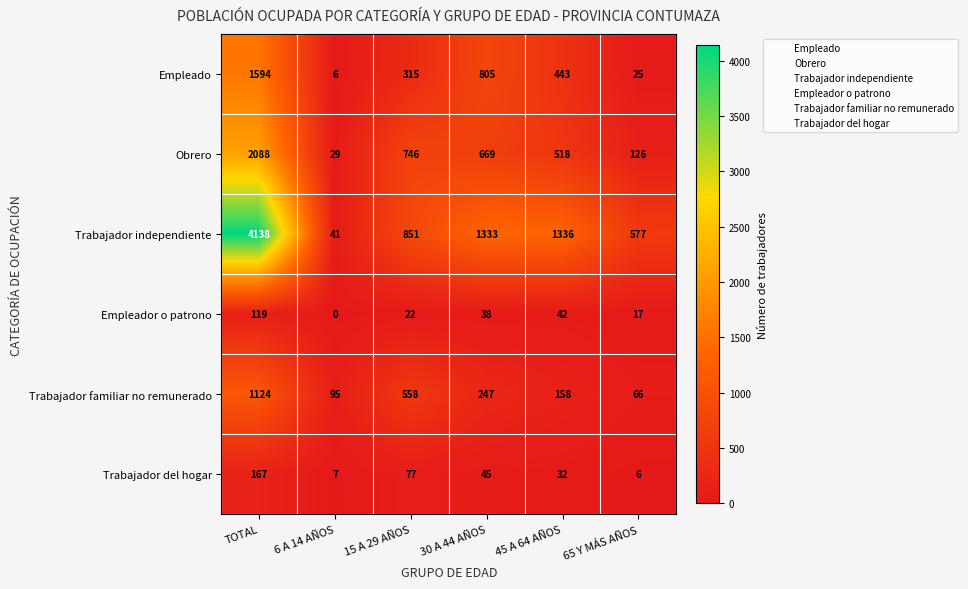

Which series has the widest spread of values?

Trabajador independiente